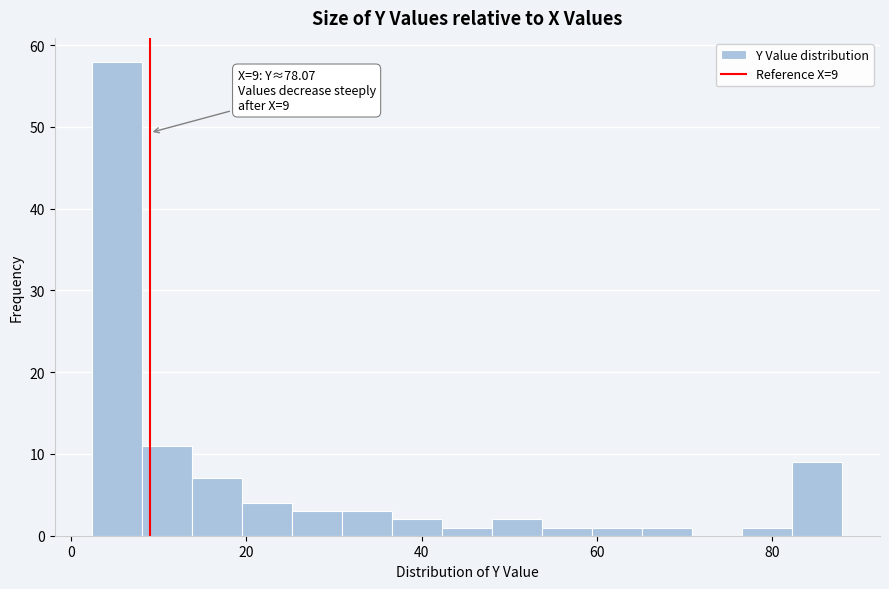

Read against the x-axis, roughly where is the centre of the tallest bar?

6